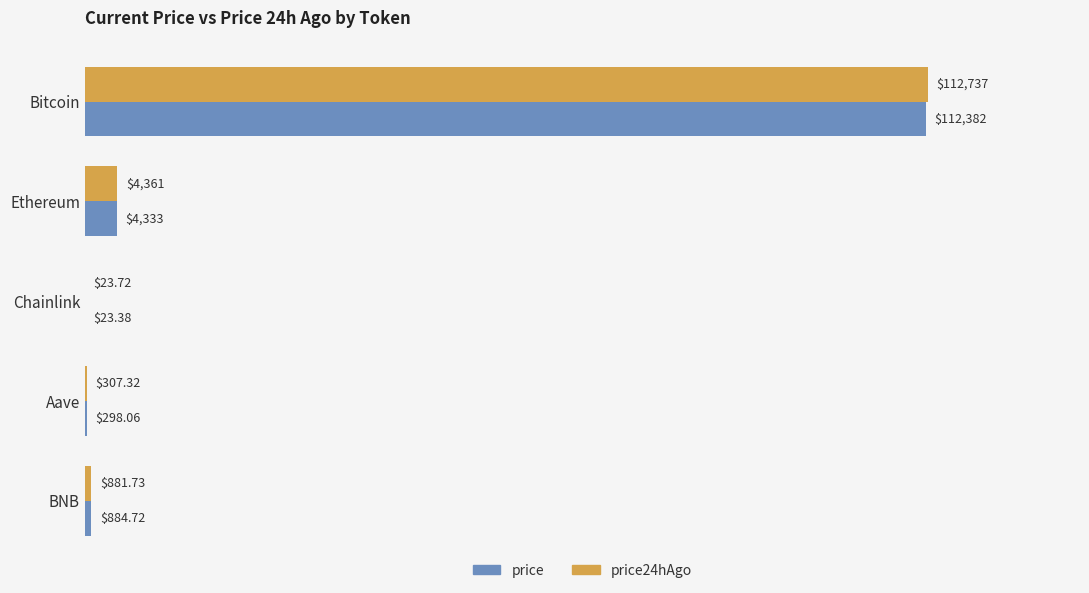

What is the sum of the price24hAgo values at Chainlink and Aave?

331.0